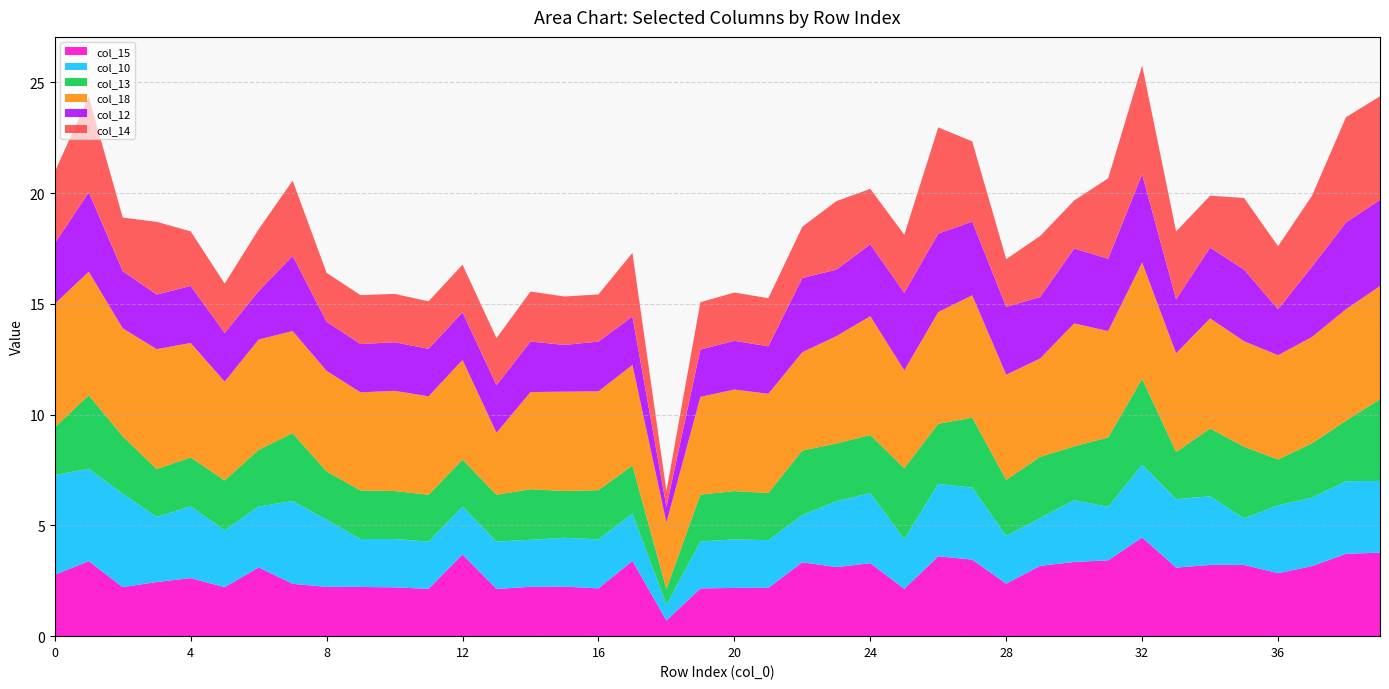

Reading left to right, extract all data points from this chart.

col_15: 0=2.8	1=3.4	2=2.2	3=2.4	4=2.6	5=2.2	6=3.1	7=2.4	8=2.2	9=2.2	10=2.2	11=2.1	12=3.7	13=2.1	14=2.2	15=2.2	16=2.2	17=3.4	18=0.7	19=2.2	20=2.2	21=2.2	22=3.3	23=3.1	24=3.3	25=2.1	26=3.6	27=3.5	28=2.4	29=3.2	30=3.3	31=3.4	32=4.5	33=3.1	34=3.2	35=3.2	36=2.8	37=3.2	38=3.7	39=3.8
col_10: 0=4.5	1=4.2	2=4.2	3=2.9	4=3.2	5=2.6	6=2.7	7=3.7	8=3.0	9=2.2	10=2.2	11=2.1	12=2.2	13=2.1	14=2.1	15=2.2	16=2.2	17=2.1	18=0.7	19=2.1	20=2.2	21=2.1	22=2.1	23=3.0	24=3.2	25=2.2	26=3.3	27=3.3	28=2.2	29=2.2	30=2.8	31=2.4	32=3.3	33=3.1	34=3.1	35=2.1	36=3.1	37=3.1	38=3.3	39=3.2
col_13: 0=2.2	1=3.3	2=2.6	3=2.2	4=2.2	5=2.2	6=2.6	7=3.1	8=2.2	9=2.2	10=2.2	11=2.1	12=2.1	13=2.1	14=2.3	15=2.1	16=2.2	17=2.2	18=0.7	19=2.1	20=2.2	21=2.1	22=2.9	23=2.6	24=2.6	25=3.2	26=2.7	27=3.2	28=2.5	29=2.8	30=2.4	31=3.1	32=3.9	33=2.1	34=3.1	35=3.2	36=2.1	37=2.5	38=2.7	39=3.7
col_18: 0=5.6	1=5.6	2=4.9	3=5.4	4=5.2	5=4.5	6=5.0	7=4.6	8=4.5	9=4.4	10=4.5	11=4.4	12=4.5	13=2.8	14=4.4	15=4.5	16=4.5	17=4.5	18=3.0	19=4.4	20=4.6	21=4.5	22=4.4	23=4.8	24=5.4	25=4.4	26=5.0	27=5.5	28=4.7	29=4.4	30=5.5	31=4.8	32=5.3	33=4.5	34=5.0	35=4.8	36=4.7	37=4.8	38=5.0	39=5.1
col_12: 0=2.7	1=3.6	2=2.6	3=2.5	4=2.6	5=2.2	6=2.2	7=3.4	8=2.2	9=2.2	10=2.2	11=2.1	12=2.1	13=2.1	14=2.3	15=2.1	16=2.2	17=2.2	18=0.7	19=2.1	20=2.2	21=2.1	22=3.3	23=3.0	24=3.2	25=3.5	26=3.5	27=3.3	28=3.1	29=2.8	30=3.4	31=3.3	32=4.0	33=2.4	34=3.2	35=3.2	36=2.1	37=3.2	38=3.9	39=3.9
col_14: 0=3.2	1=4.3	2=2.4	3=3.3	4=2.5	5=2.2	6=2.8	7=3.4	8=2.2	9=2.2	10=2.2	11=2.1	12=2.2	13=2.1	14=2.3	15=2.2	16=2.1	17=2.9	18=0.7	19=2.1	20=2.2	21=2.2	22=2.3	23=3.1	24=2.5	25=2.6	26=4.8	27=3.6	28=2.2	29=2.8	30=2.2	31=3.6	32=4.9	33=3.1	34=2.3	35=3.2	36=2.8	37=3.2	38=4.8	39=4.7